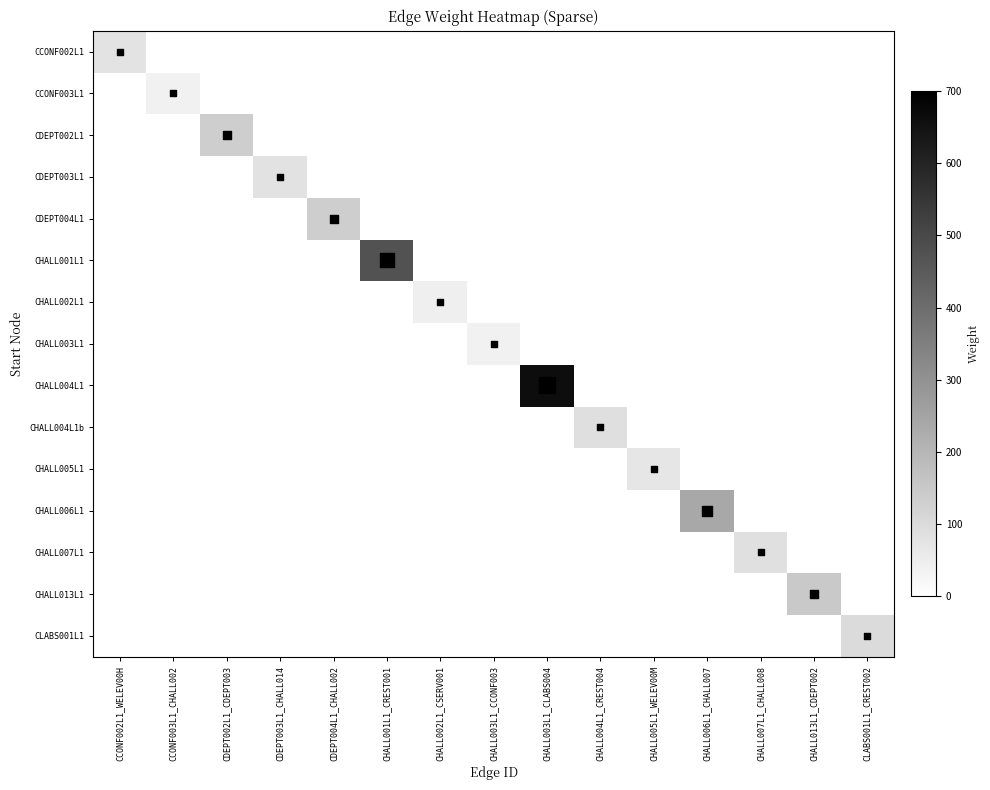

Rank the series at CDEPT004L1_CHALL002 from lowest to highest value.

CCONF002L1, CCONF003L1, CDEPT002L1, CDEPT003L1, CDEPT004L1, CHALL001L1, CHALL002L1, CHALL003L1, CHALL004L1, CHALL004L1b, CHALL005L1, CHALL006L1, CHALL007L1, CHALL013L1, CLABS001L1